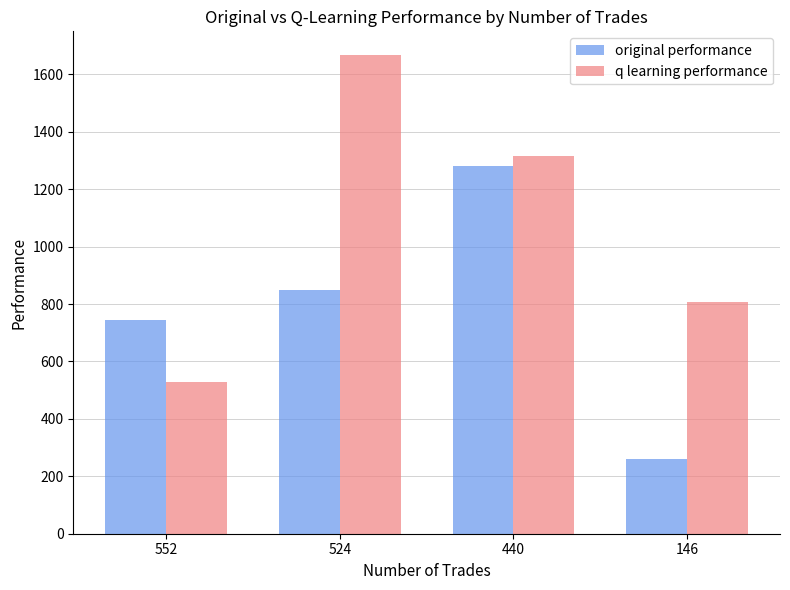

What is the spread (max minus min) of values at 146?

546.8